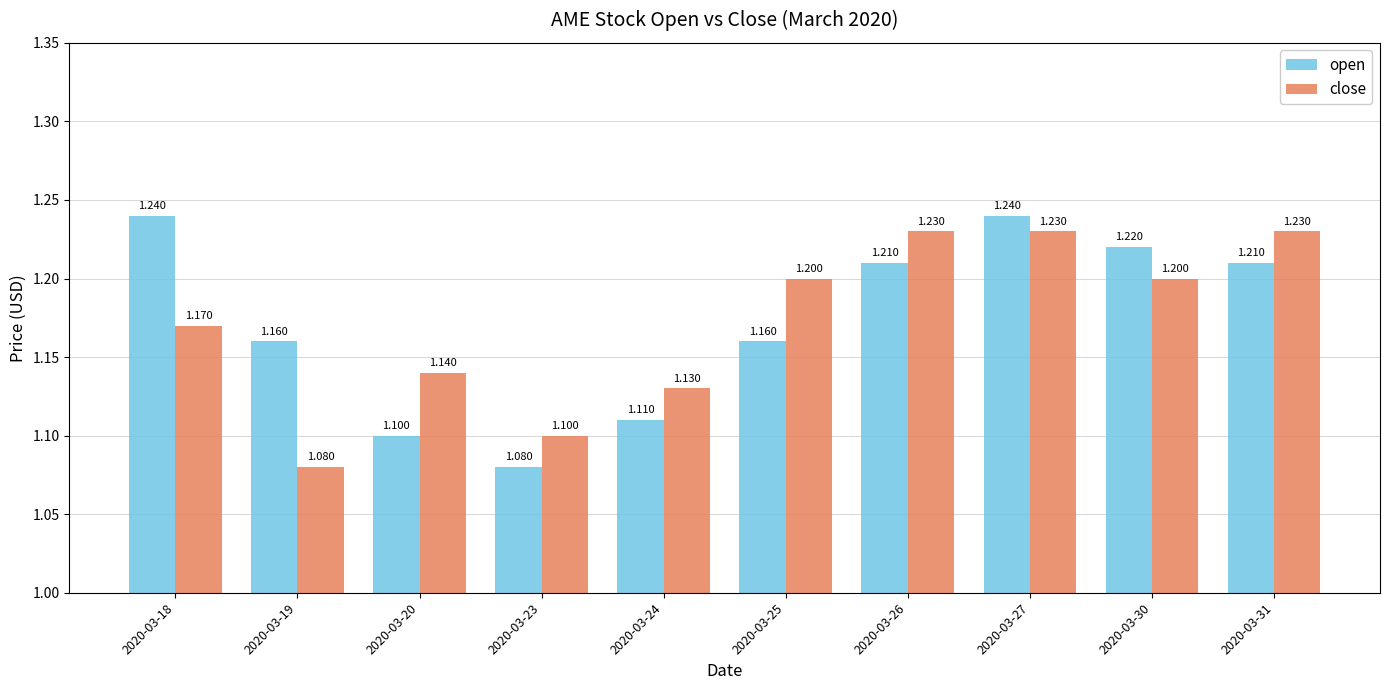

Reading left to right, list all the values displayed in this chart.

open: 1.2	1.2	1.1	1.1	1.1	1.2	1.2	1.2	1.2	1.2
close: 1.2	1.1	1.1	1.1	1.1	1.2	1.2	1.2	1.2	1.2